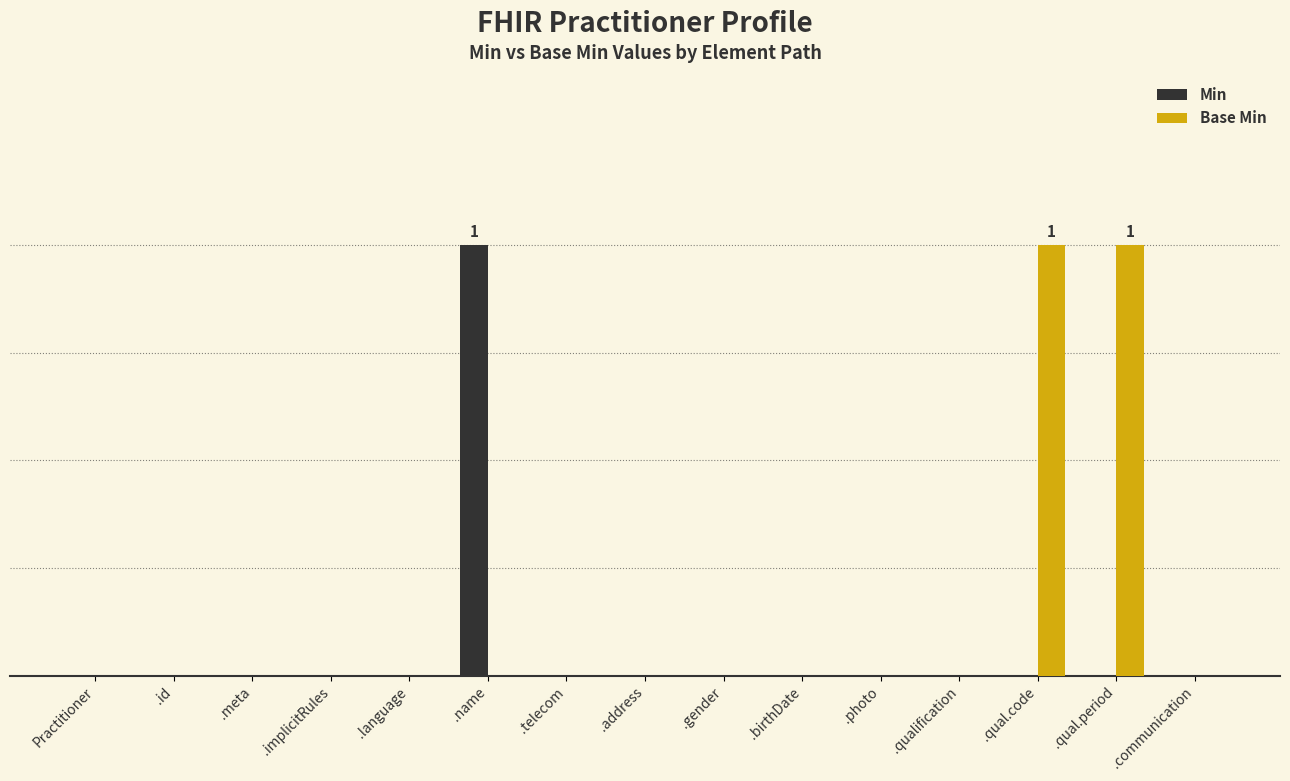

Reading left to right, list all the values displayed in this chart.

Min: Practitioner=0	.id=0	.meta=0	.implicitRules=0	.language=0	.name=1	.telecom=0	.address=0	.gender=0	.birthDate=0	.photo=0	.qualification=0	.qual.code=0	.qual.period=0	.communication=0
Base Min: Practitioner=0	.id=0	.meta=0	.implicitRules=0	.language=0	.name=0	.telecom=0	.address=0	.gender=0	.birthDate=0	.photo=0	.qualification=0	.qual.code=1	.qual.period=1	.communication=0